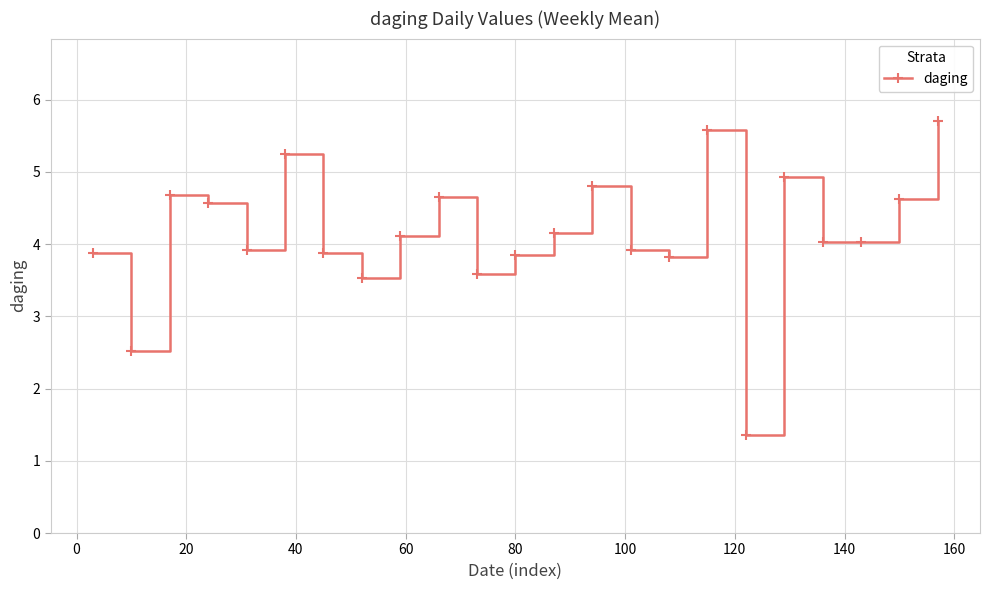

What is the greatest value displayed?

5.7